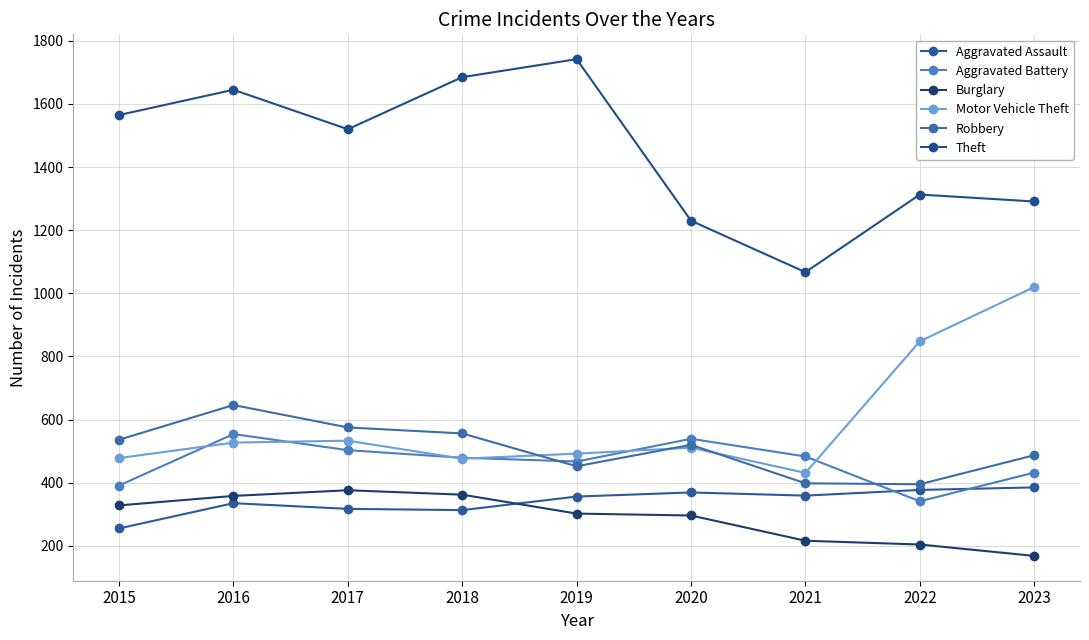

The Motor Vehicle Theft series shows 199 at 2021. True or false?

False